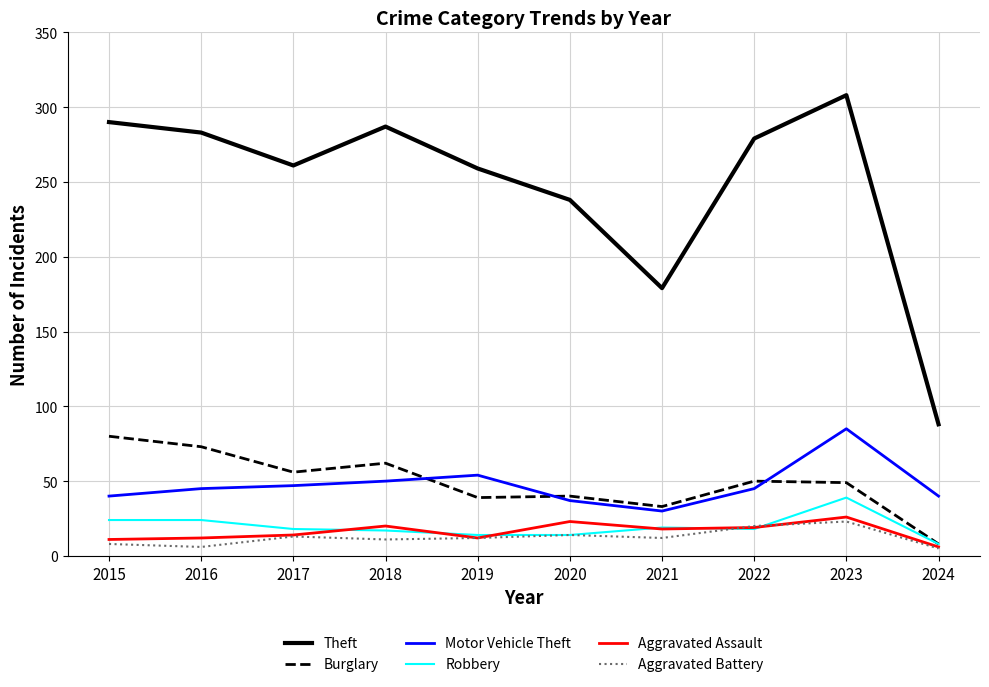

How many lines are shown in the chart?

6